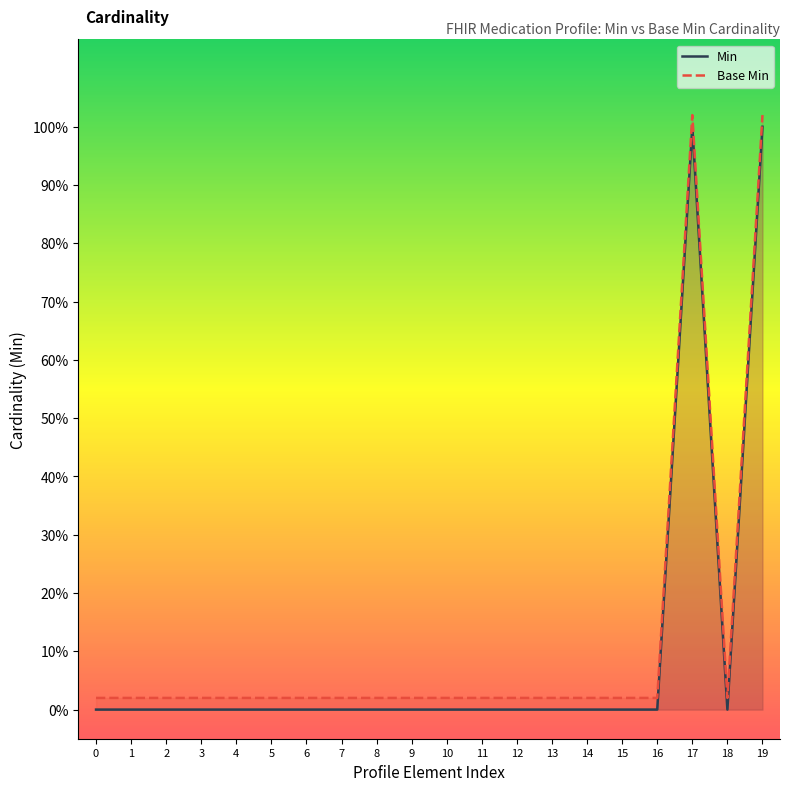

Reading right to left, what are all the values shown in this chart?

Min: 1.0	0.0	1.0	0.0	0.0	0.0	0.0	0.0	0.0	0.0	0.0	0.0	0.0	0.0	0.0	0.0	0.0	0.0	0.0	0.0
Base Min: 1.0	0.0	1.0	0.0	0.0	0.0	0.0	0.0	0.0	0.0	0.0	0.0	0.0	0.0	0.0	0.0	0.0	0.0	0.0	0.0